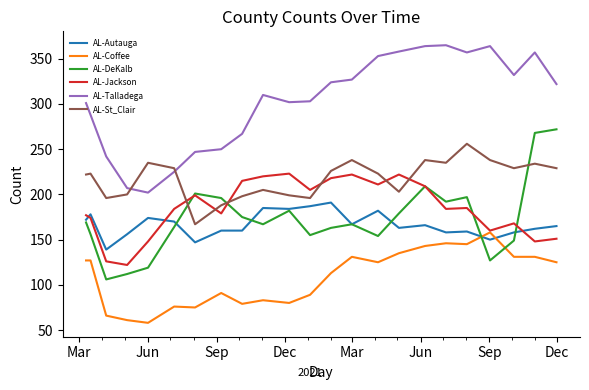

What is the lowest value of the AL-St_Clair series?

167